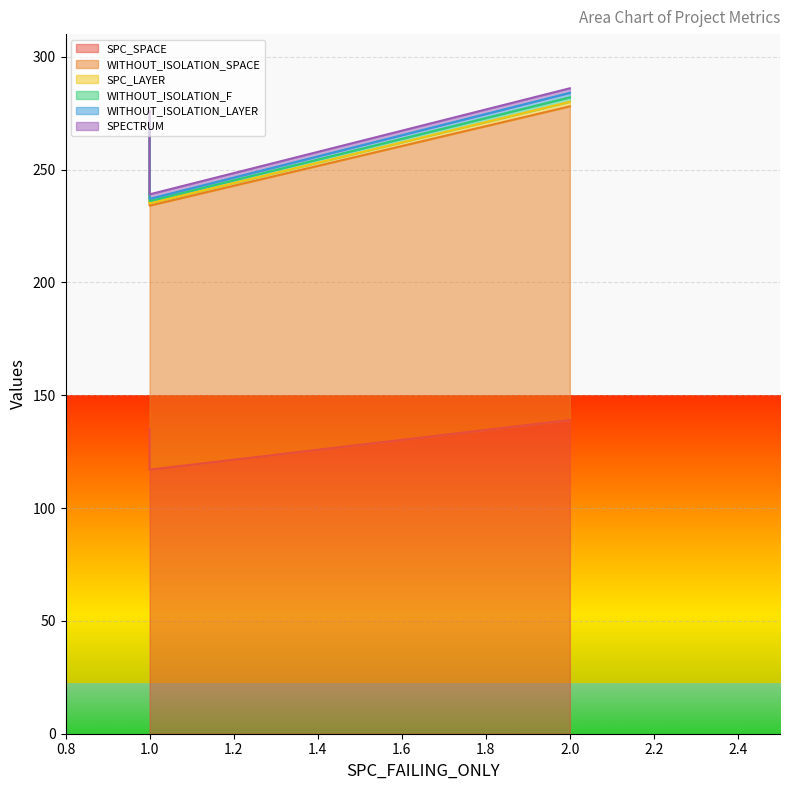

How many lines are shown in the chart?

6